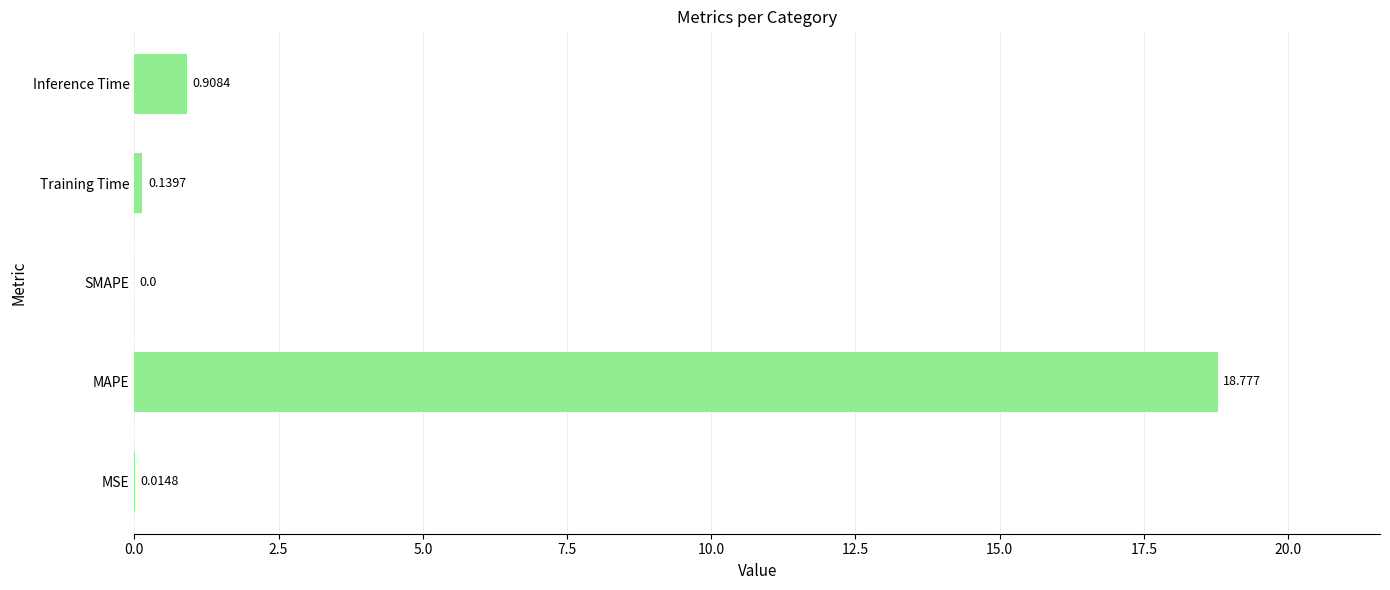

Where is the data nearest to the value 9?

Inference Time